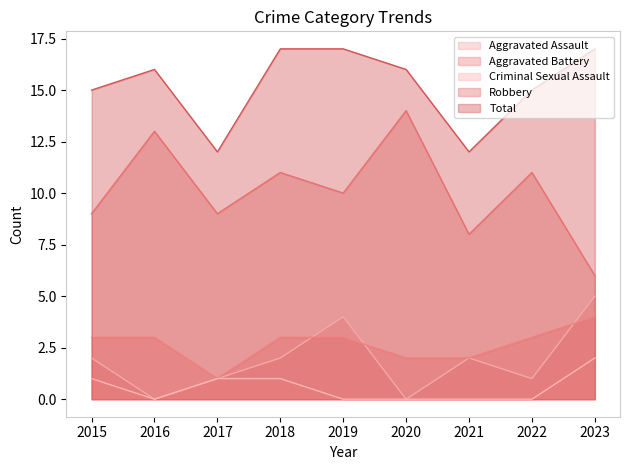

How many intersections are there between Aggravated Assault and Aggravated Battery?

3